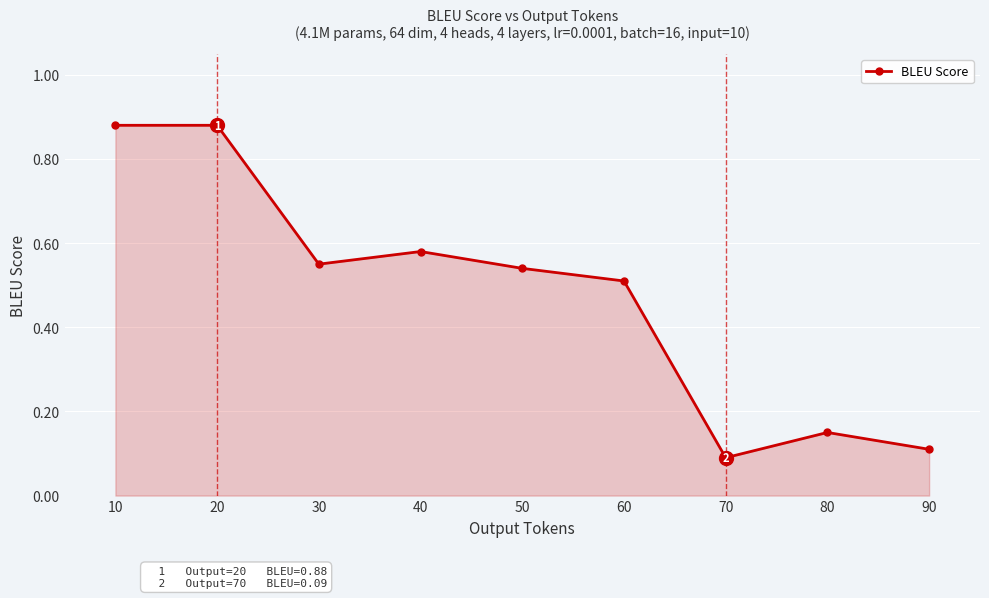

True or false: the data shows 0.3 at 20.

False